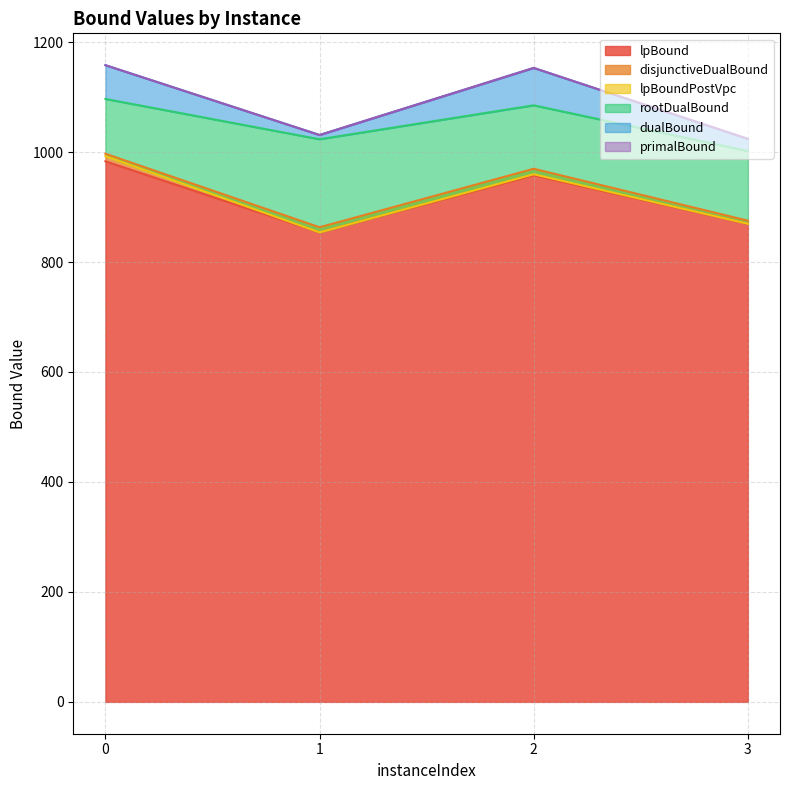

The disjunctiveDualBound series shows 523.9 at 2. True or false?

False